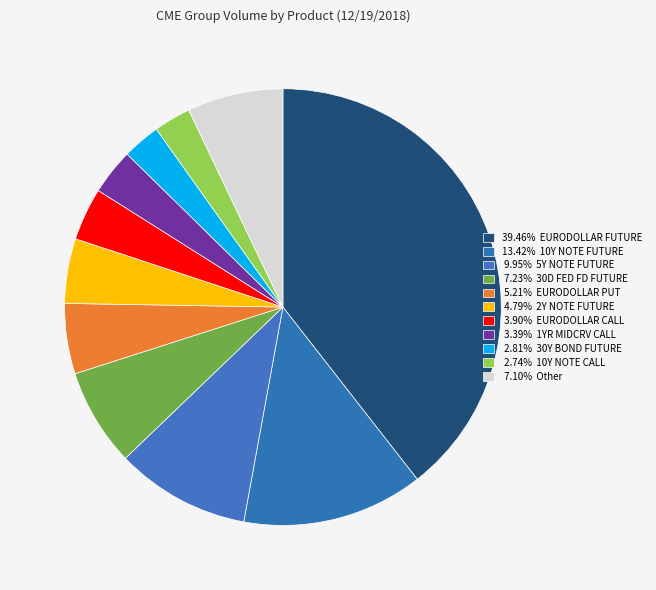

How many slices are in this pie chart?

11